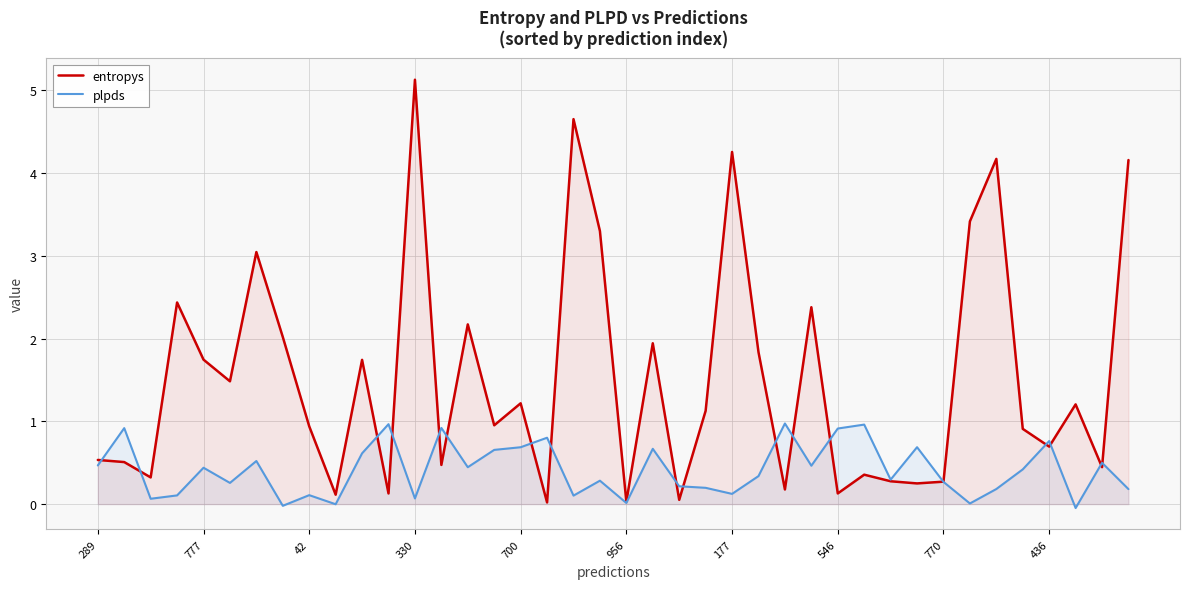

True or false: plpds and entropys cross at least once.

True